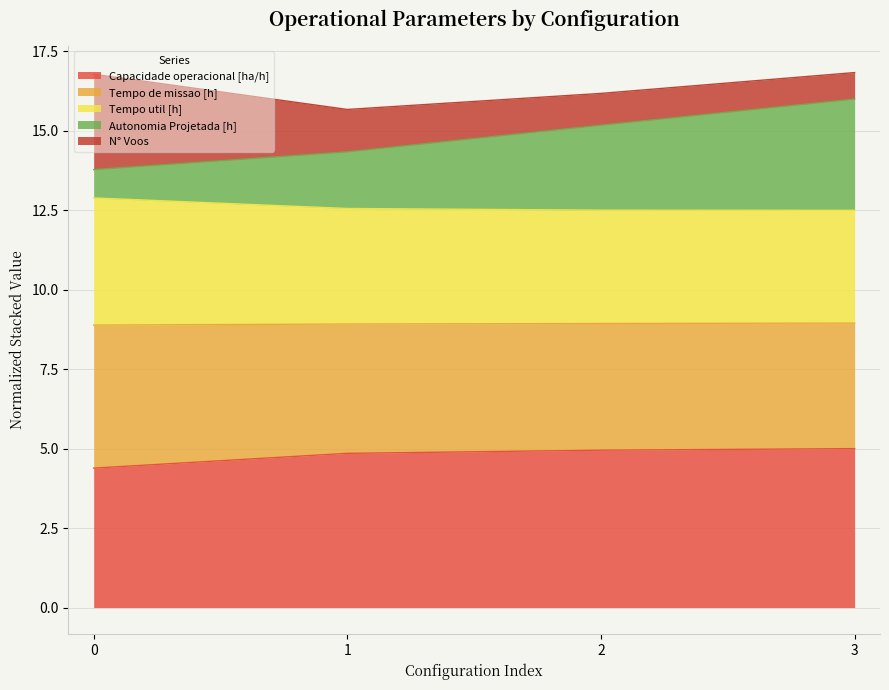

What is the highest value of the Autonomia Projetada [h] series?

16.0